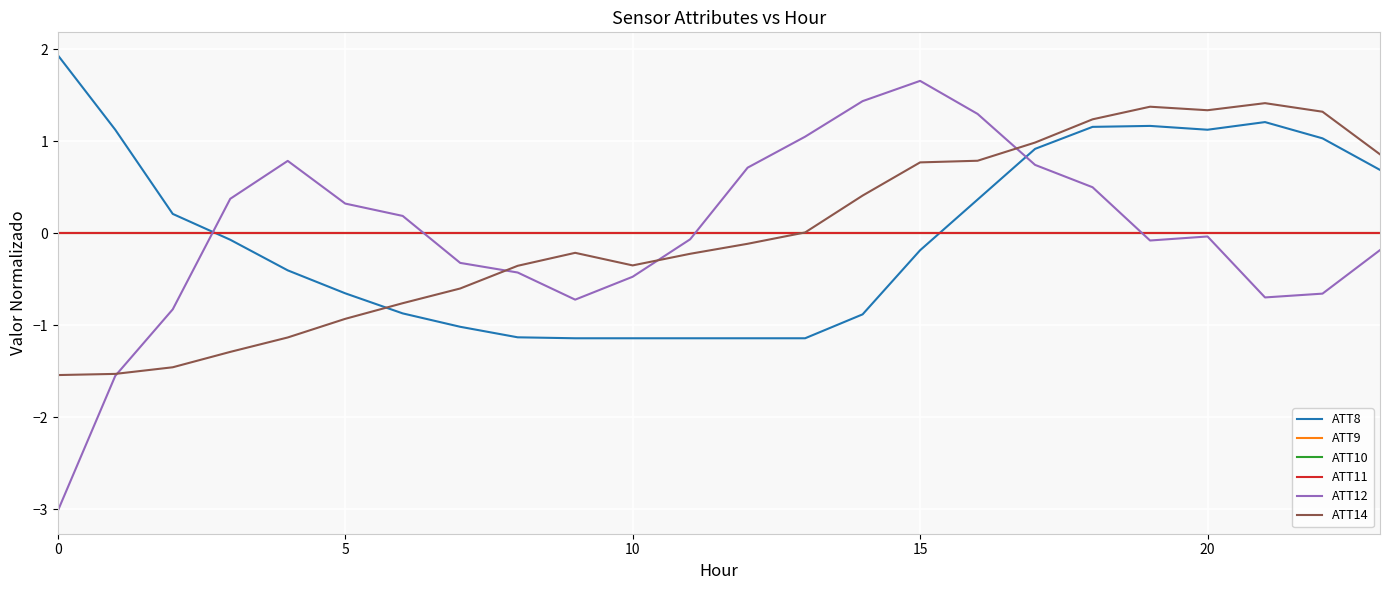

At which category does ATT8 reach its first local valley?

20